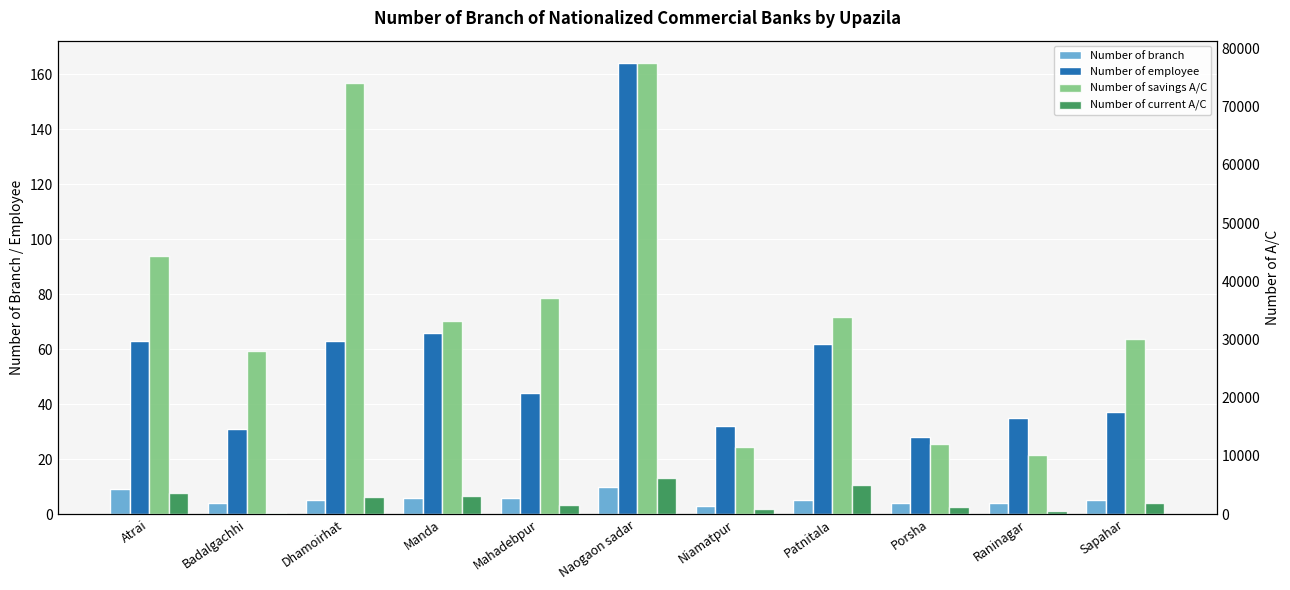

Is it true that Number of employee equals 13 at Manda?

False